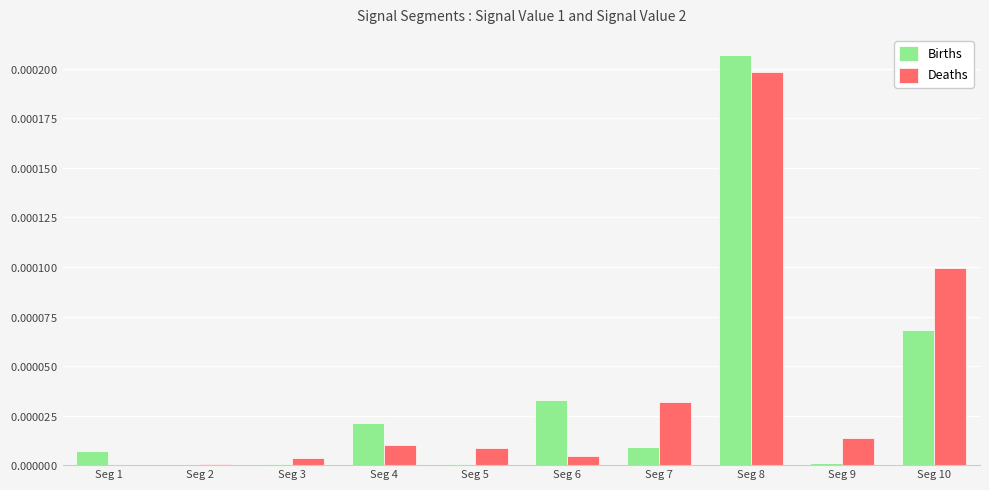

What are all the series names shown in the legend?

Births, Deaths